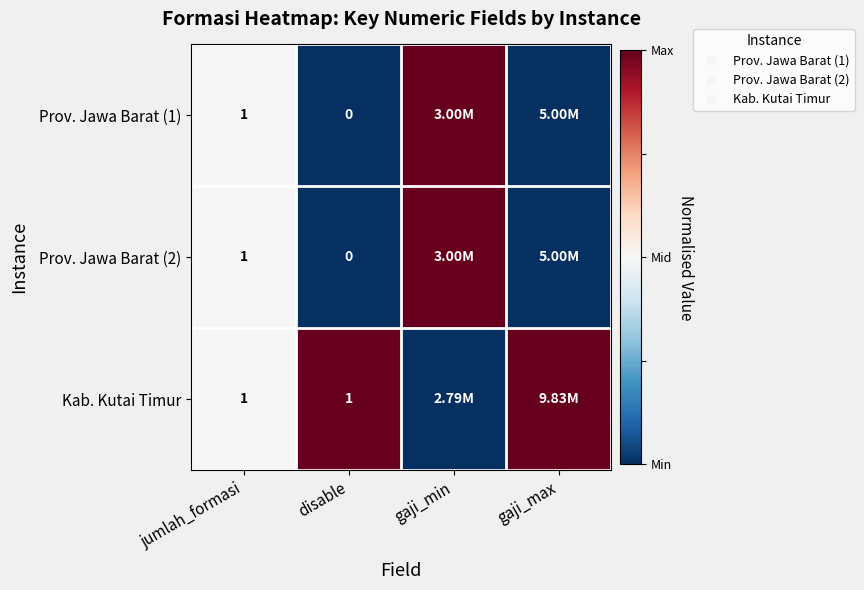

At how many categories does at least one series exceed 0?

3